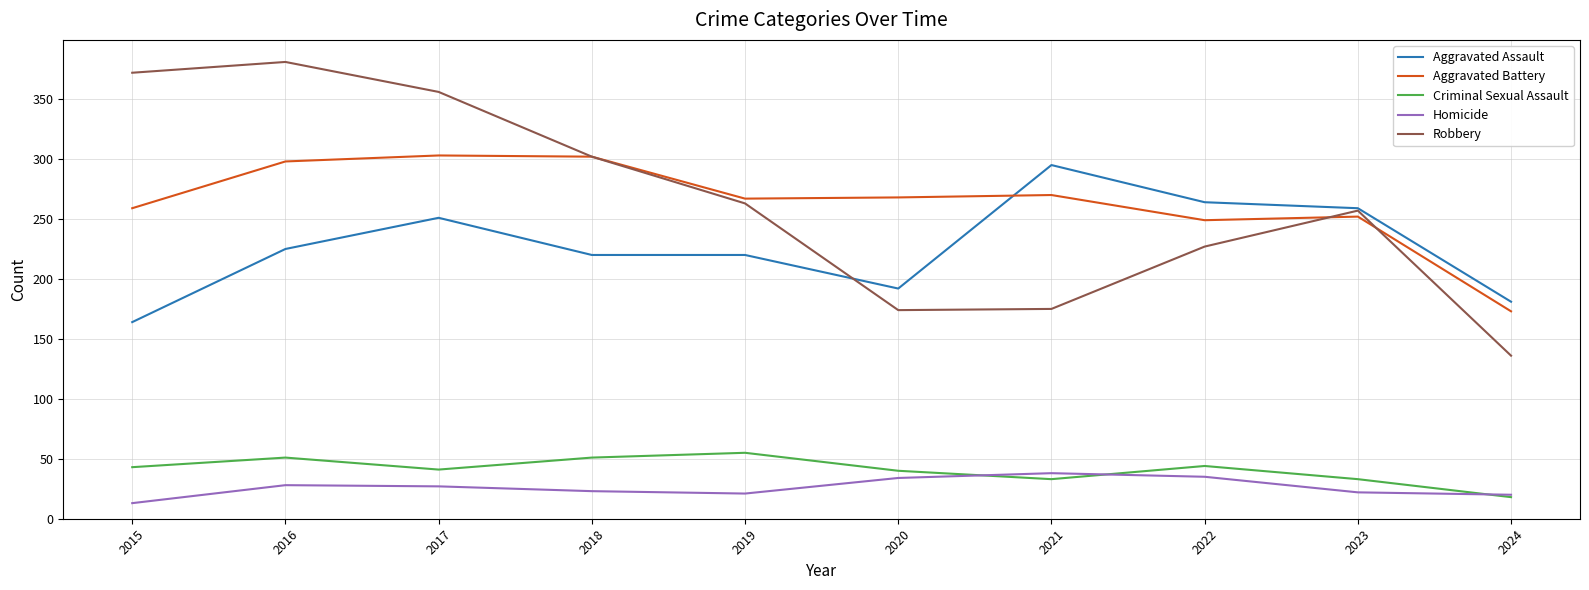

Is the value of Aggravated Assault at 2020 greater than the value of Criminal Sexual Assault at 2020?

Yes